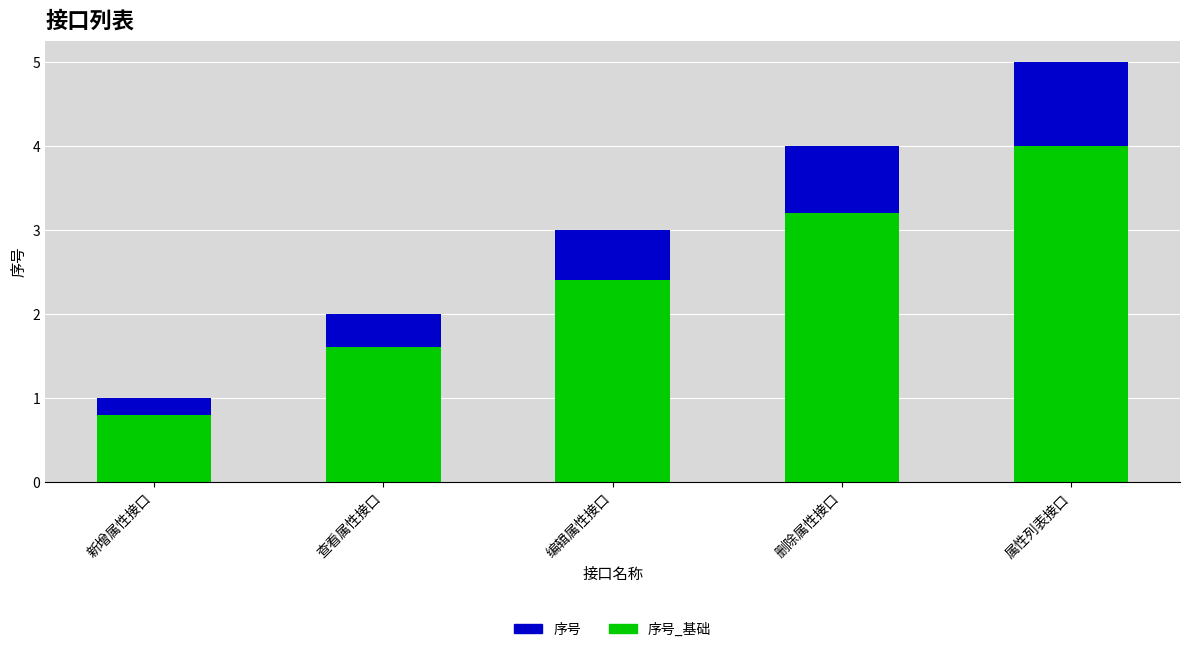

What is the total value across all series at 属性列表接口?

5.0